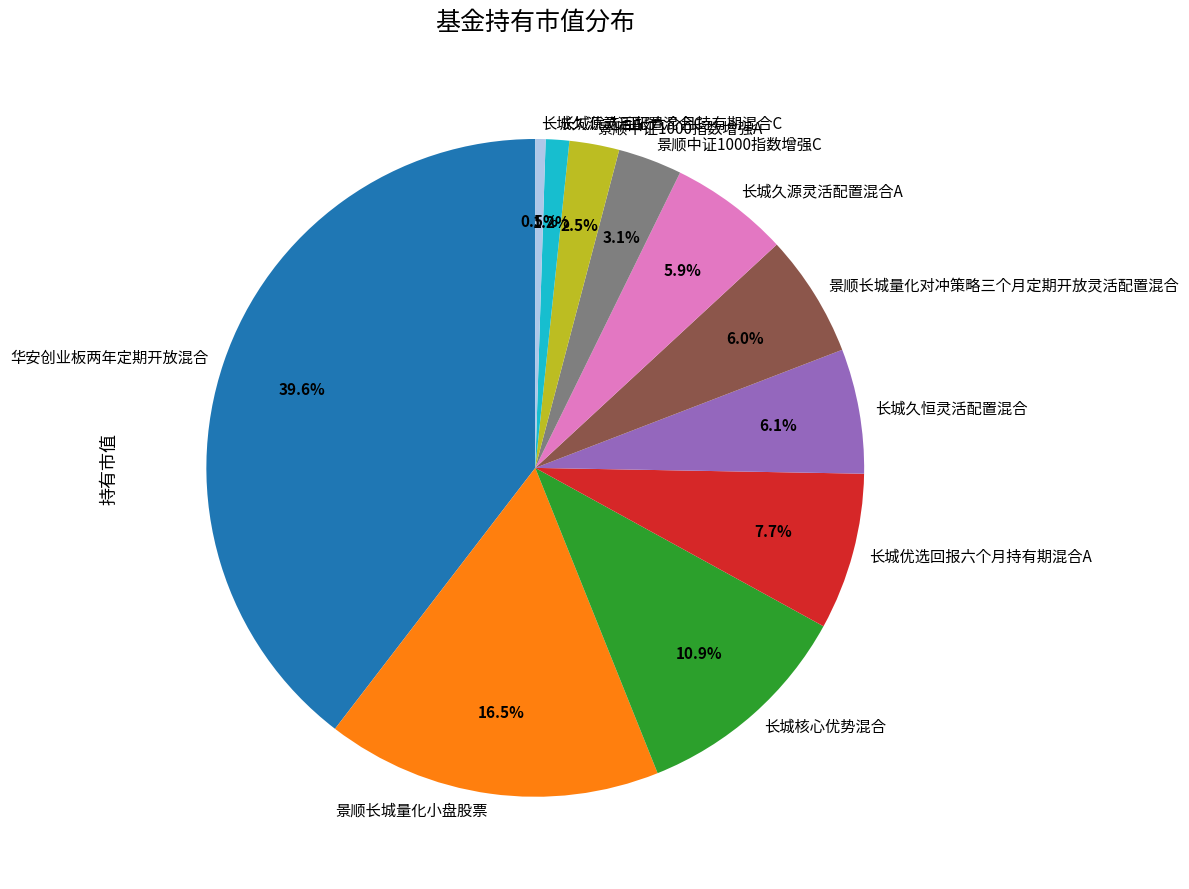

What portion of the pie excludes 长城久源灵活配置混合A?

94.1%